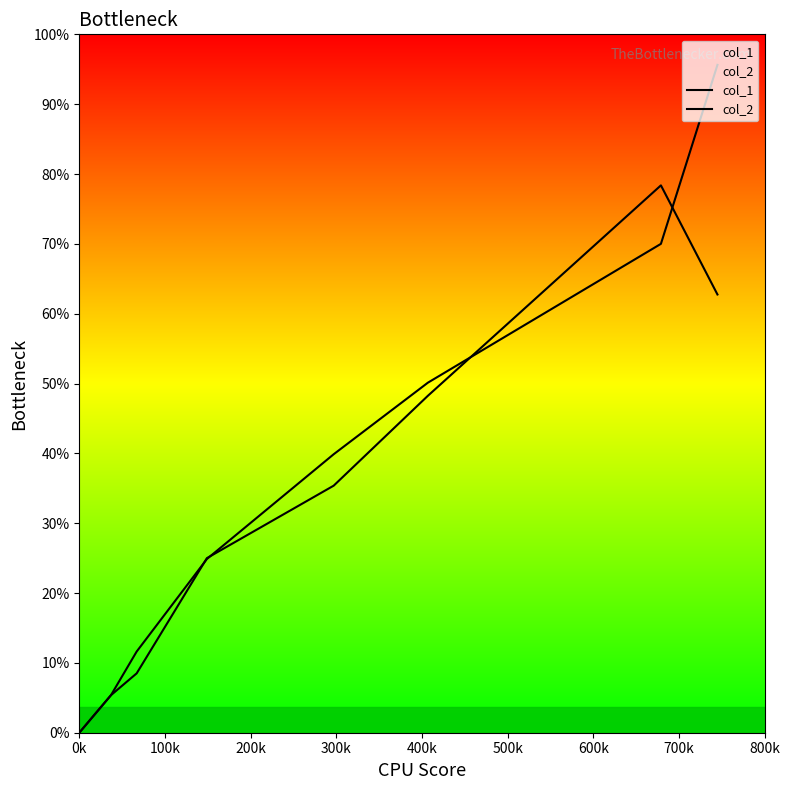

Which category has the highest value in the col_2 series?

700k